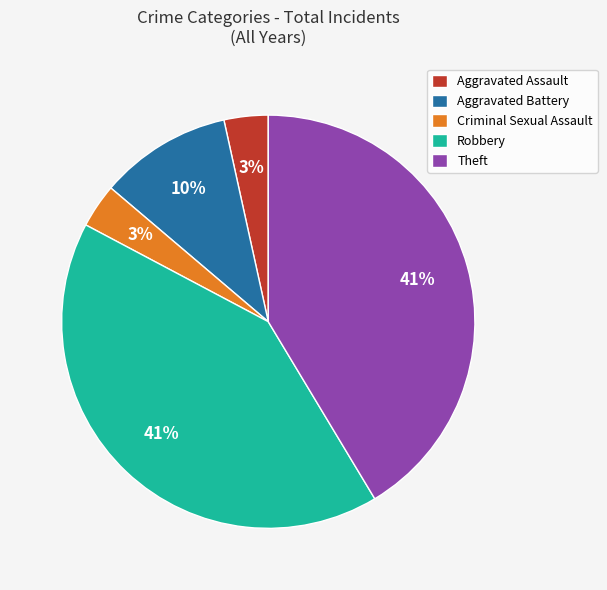

To the nearest percent, what portion does Criminal Sexual Assault represent?

3%